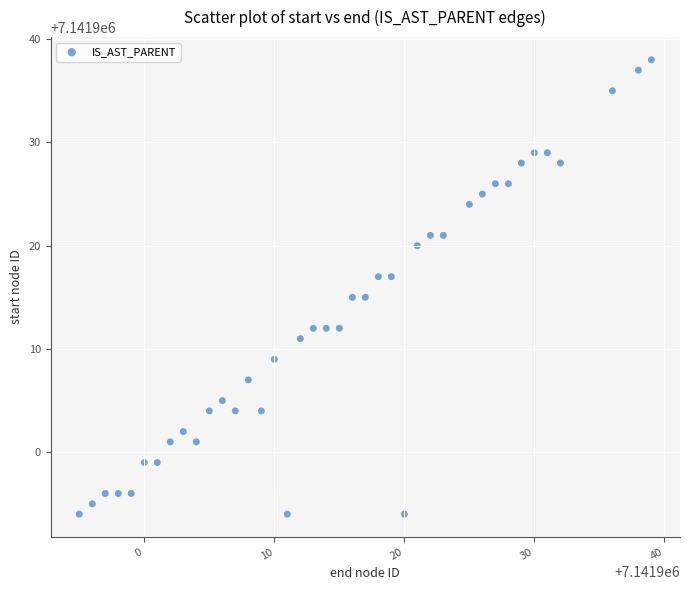

What is the range of Y values (max minus min)?

44